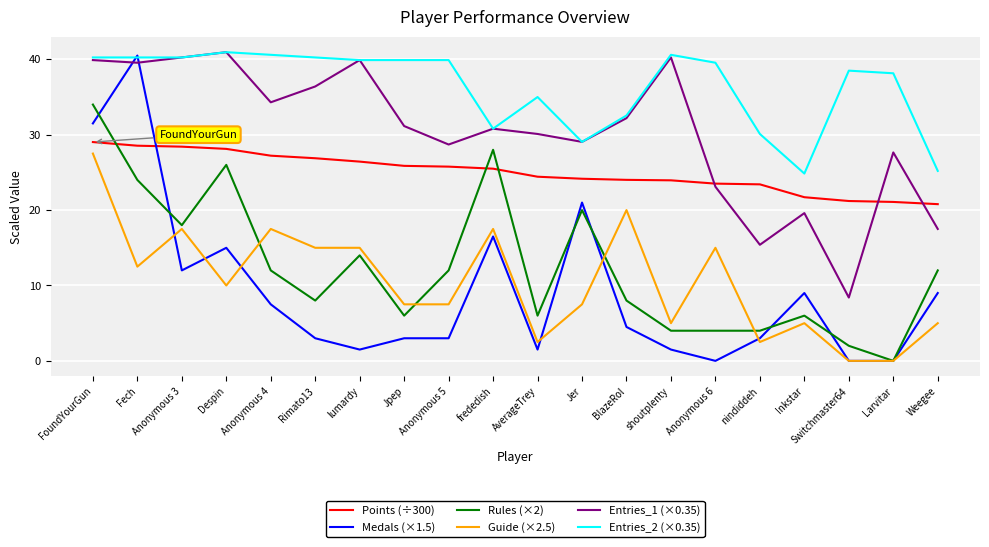

Which series has the largest total across all categories?

Entries_2 (×0.35)